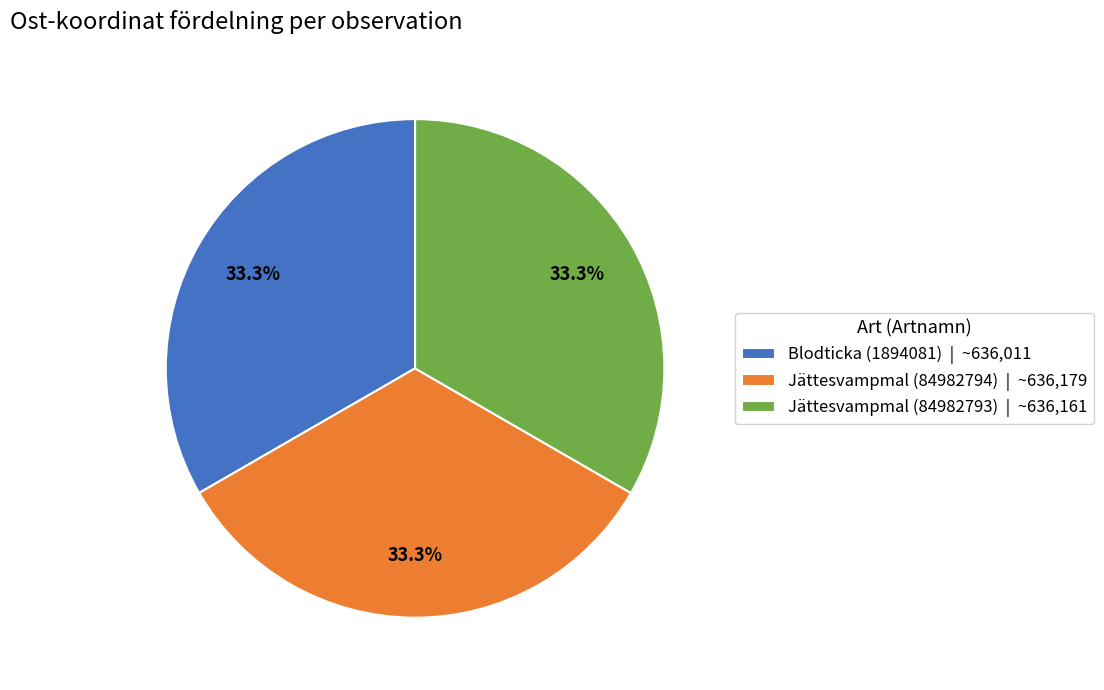

Does Jättesvampmal (84982793) account for over 50% of the chart?

No